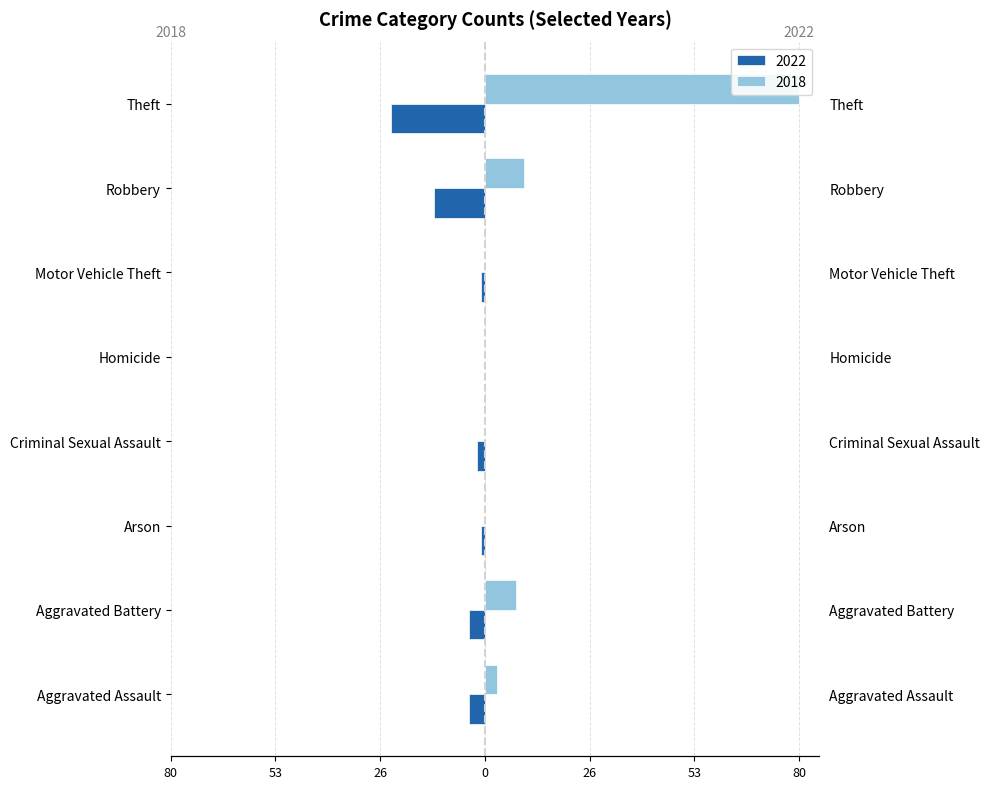

Does the chart contain stacked bars?

No